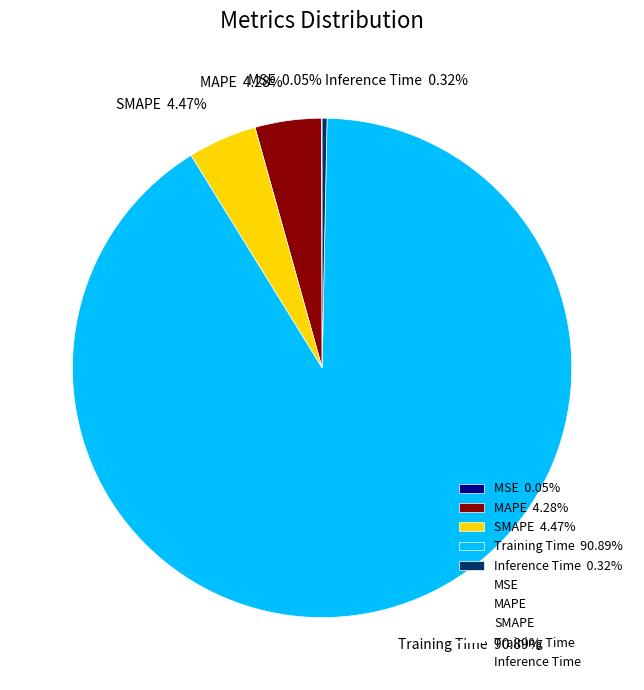

Between Training Time 90.89% and SMAPE 4.47%, which is larger?

Training Time 90.89%